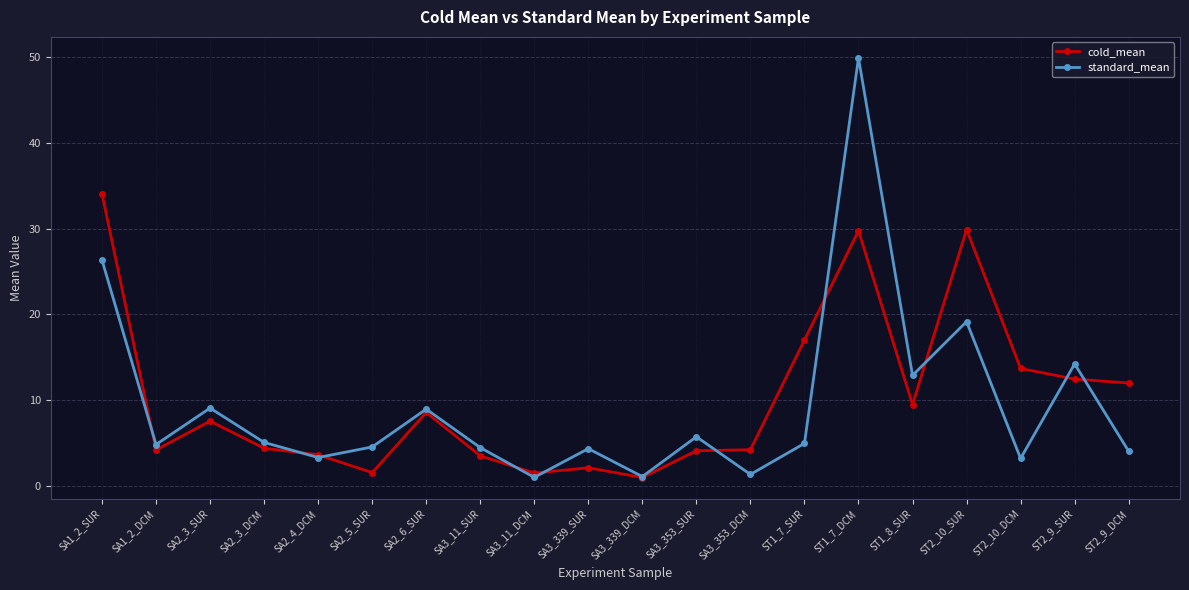

Read the standard_mean value at ST2_10_SUR.

19.2